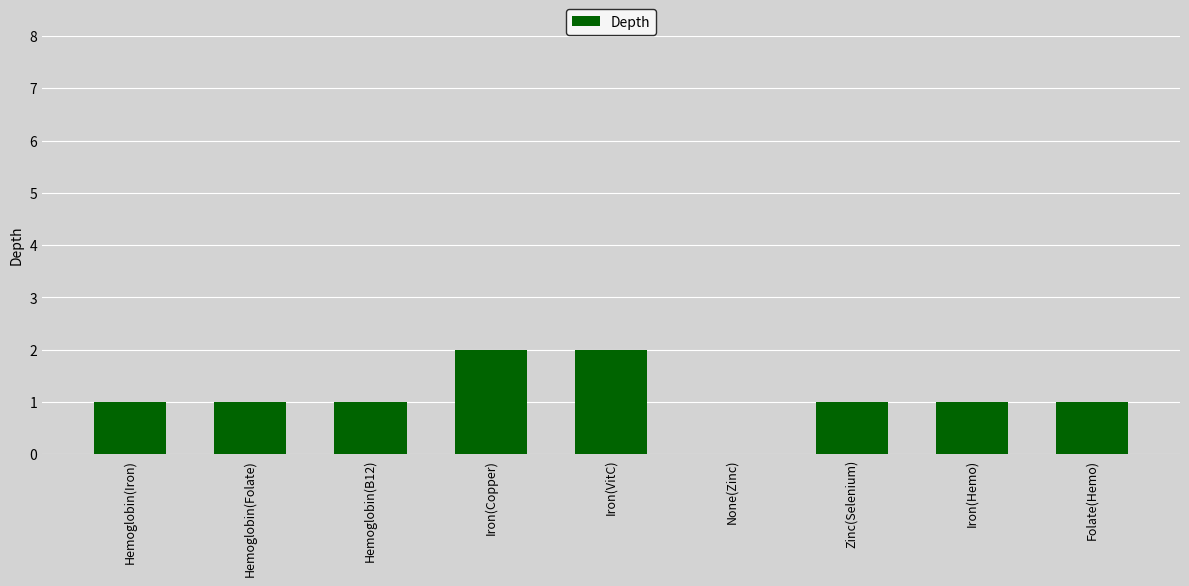

What is the greatest value displayed?

2